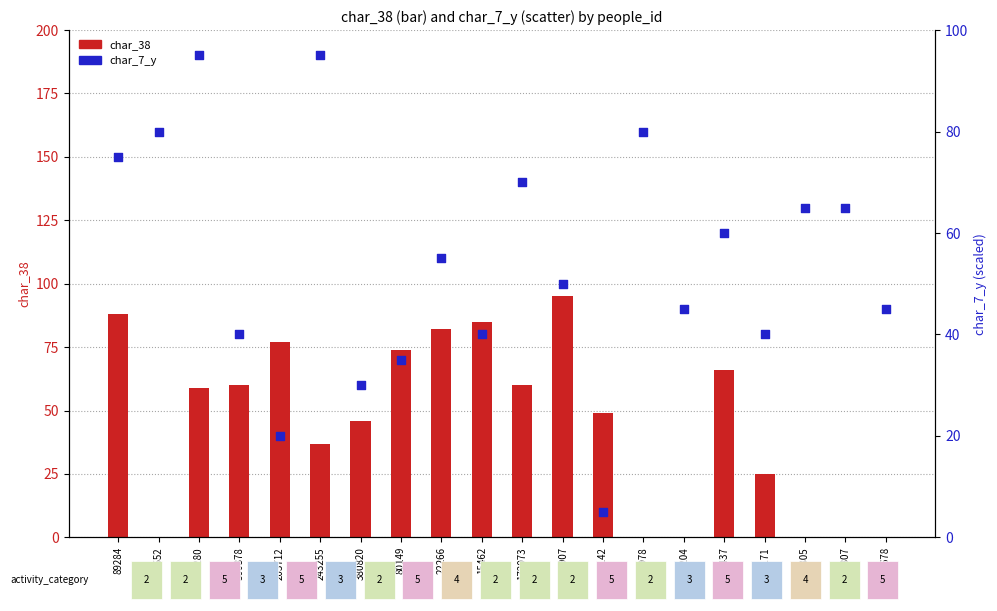

Which series has the largest total across all categories?

char_7_y